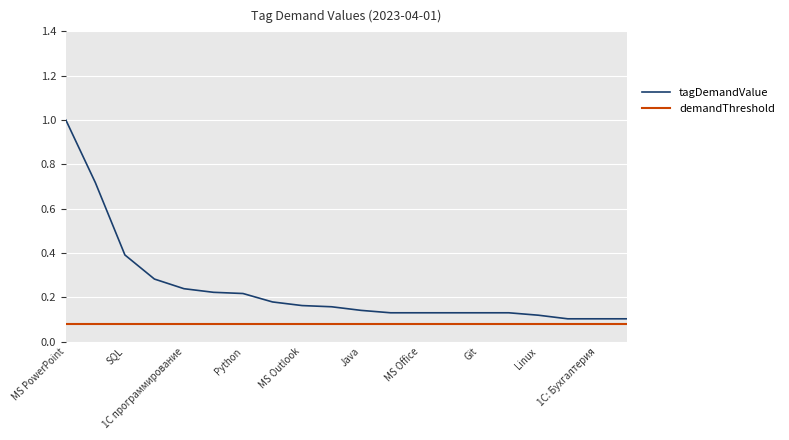

What is the highest value of the tagDemandValue series?

1.0